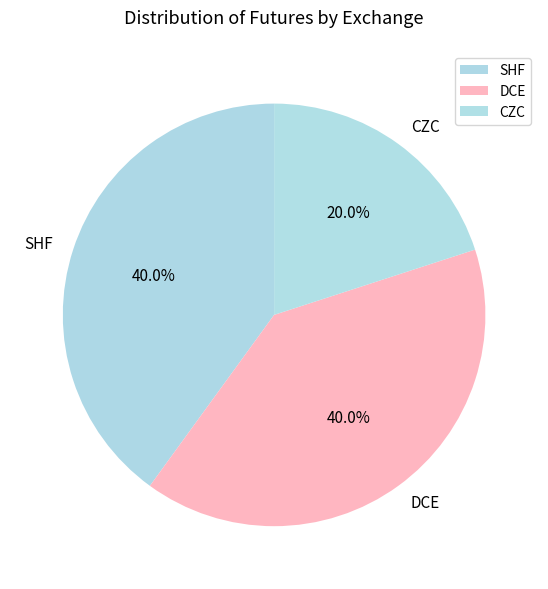

To the nearest percent, what percentage of the pie is CZC?

20%